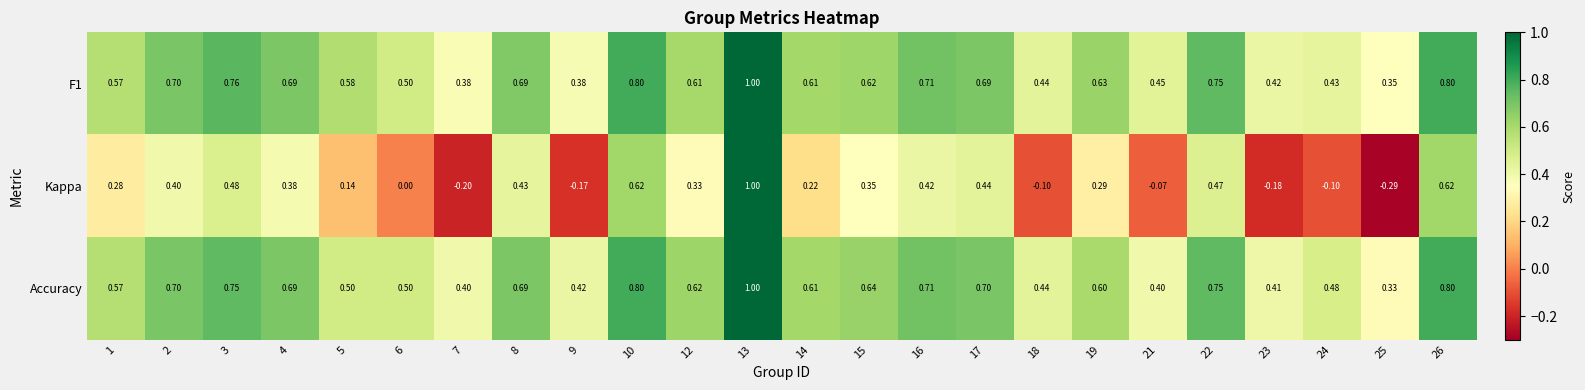

Which series has the largest range (max minus min)?

Kappa